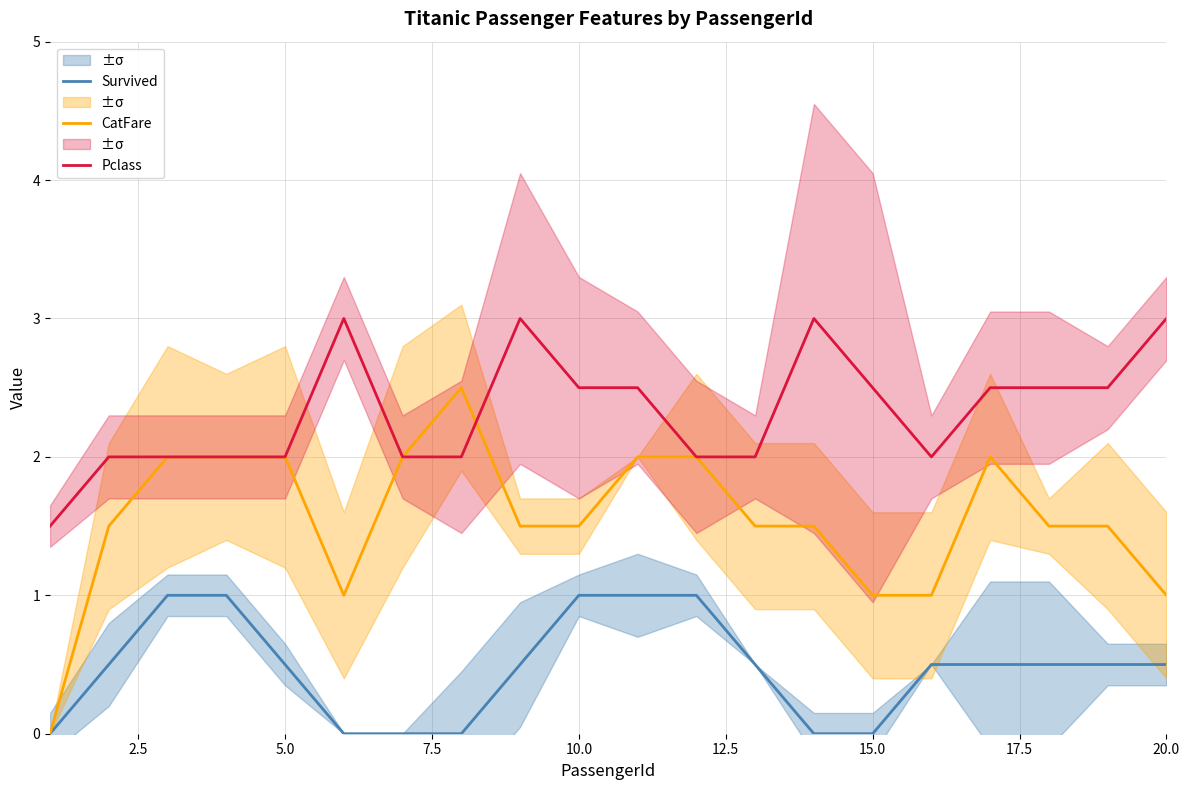

True or false: Pclass and Survived intersect in this chart.

False